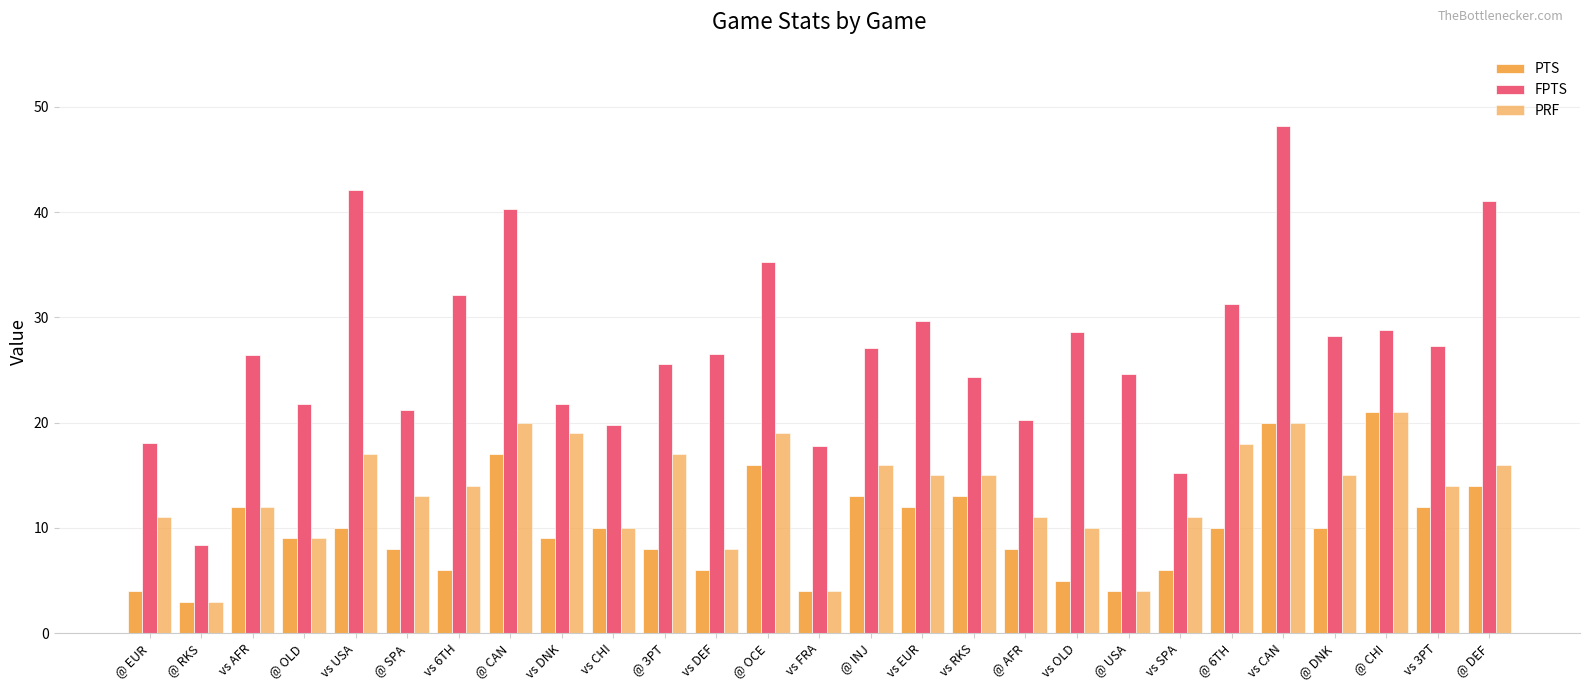

Reading left to right, transcribe all the data shown in this chart.

PTS: 4.0	3.0	12.0	9.0	10.0	8.0	6.0	17.0	9.0	10.0	8.0	6.0	16.0	4.0	13.0	12.0	13.0	8.0	5.0	4.0	6.0	10.0	20.0	10.0	21.0	12.0	14.0
FPTS: 18.1	8.4	26.4	21.8	42.1	21.2	32.1	40.3	21.8	19.8	25.6	26.5	35.3	17.8	27.1	29.7	24.3	20.3	28.6	24.6	15.2	31.3	48.2	28.2	28.8	27.3	41.1
PRF: 11.0	3.0	12.0	9.0	17.0	13.0	14.0	20.0	19.0	10.0	17.0	8.0	19.0	4.0	16.0	15.0	15.0	11.0	10.0	4.0	11.0	18.0	20.0	15.0	21.0	14.0	16.0